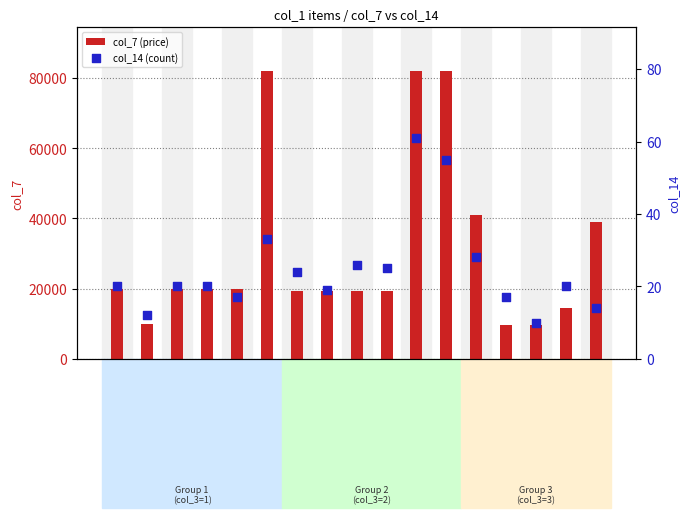

Is the value of col_14 (count) at GK0005 greater than the value of col_7 (price) at GK0006?

No